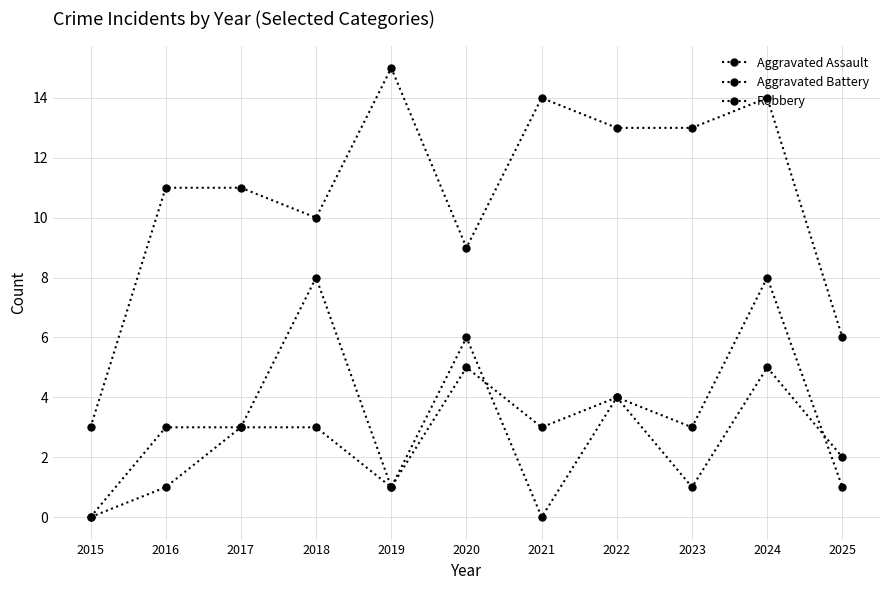

At which category does Aggravated Battery reach its first local valley?

2019